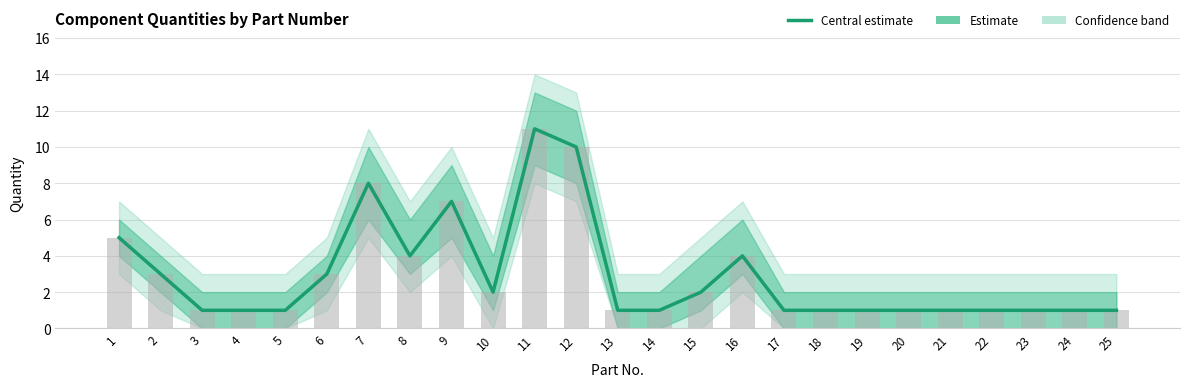

Which category has the lowest value across all series?

3